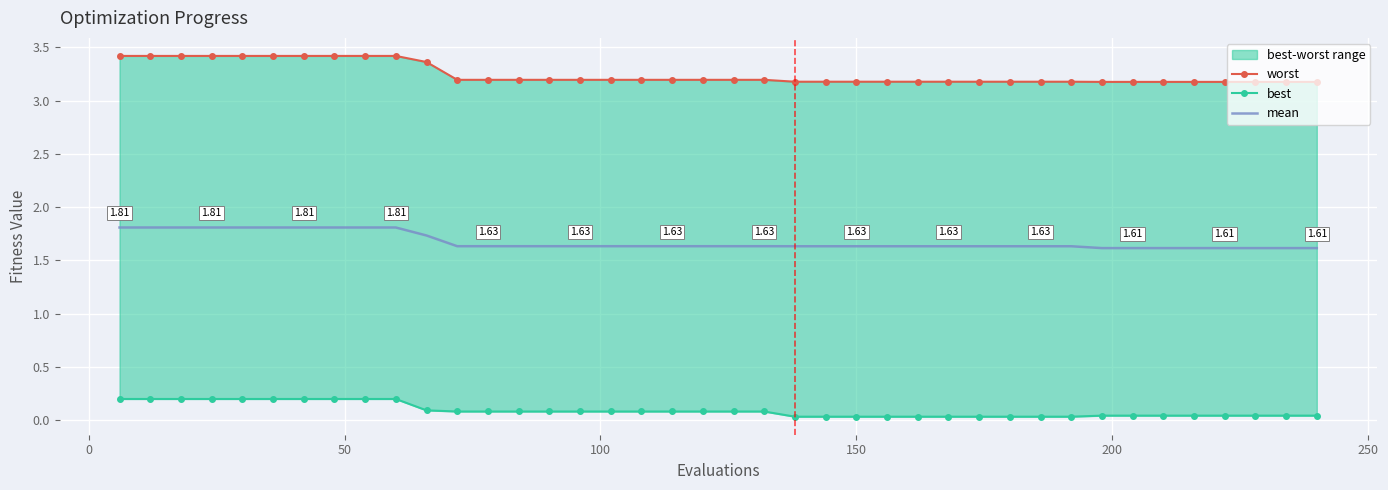

What is the difference between the second highest and minimum values in the worst series?

0.2